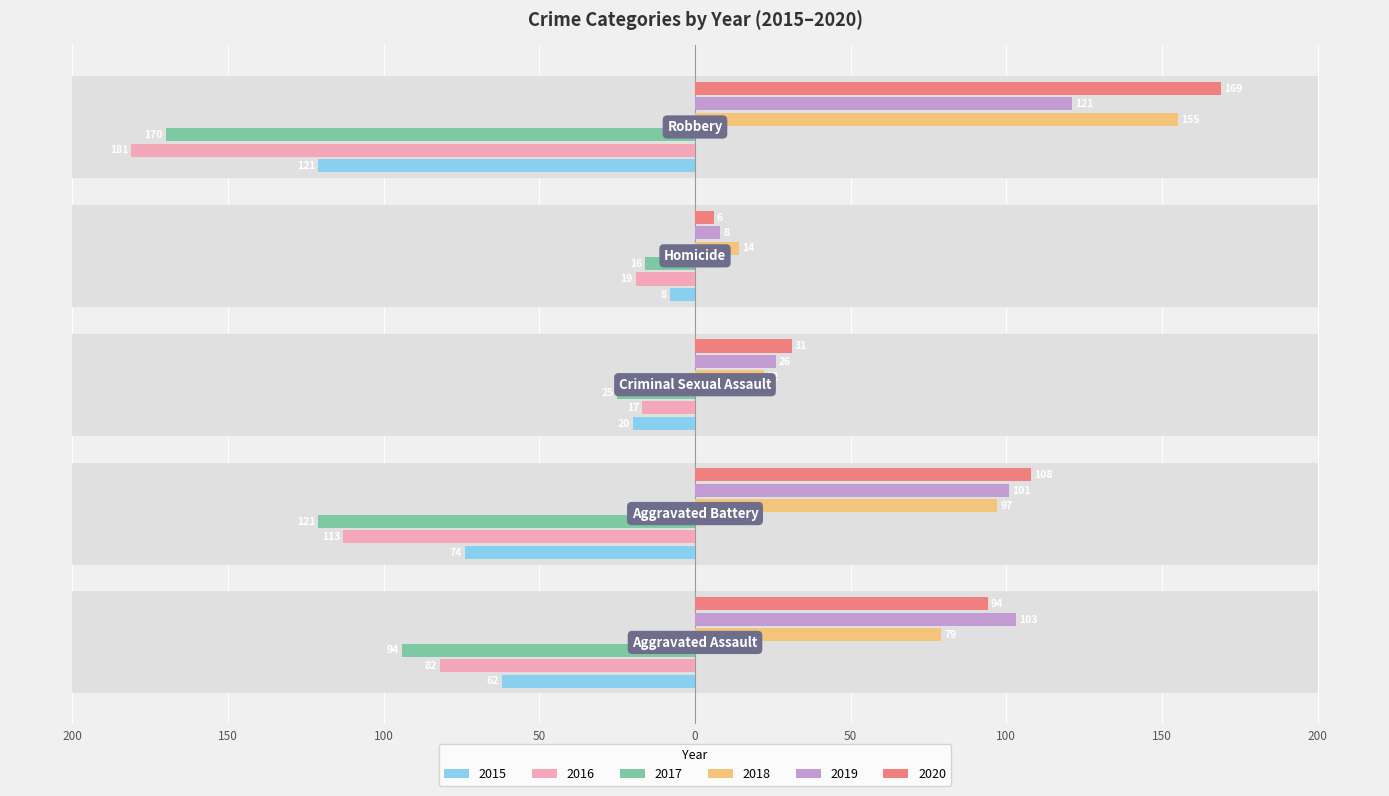

Count the number of data series in this chart.

6